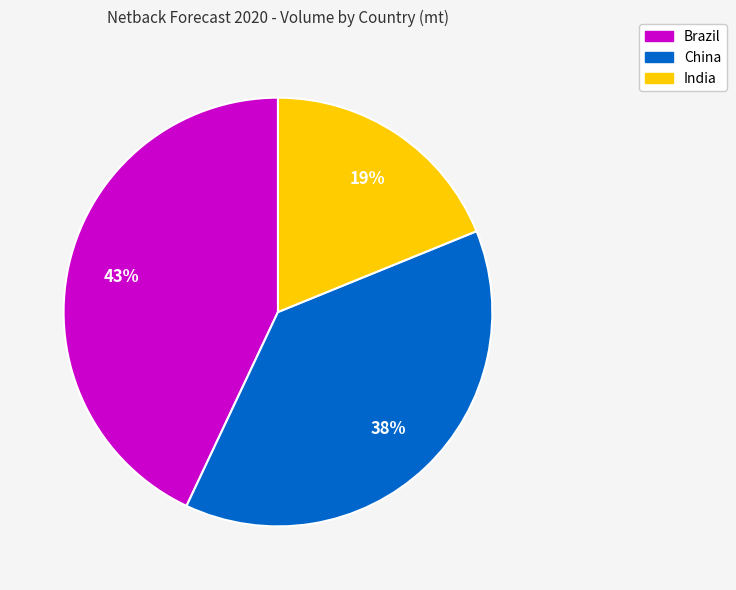

What is the smallest slice in the pie chart?

India